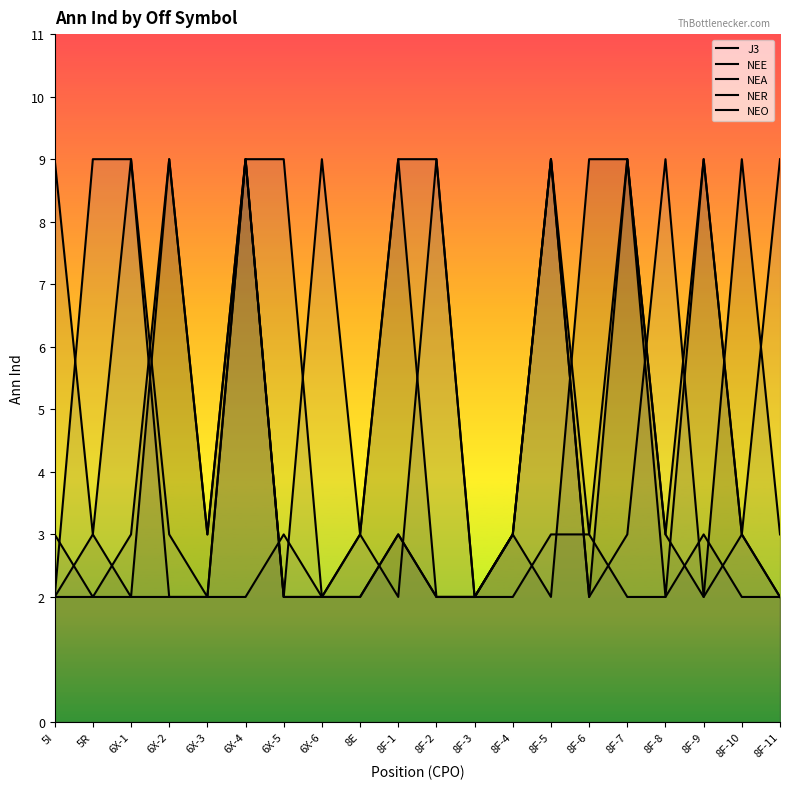

At how many categories does at least one series exceed 3?

16